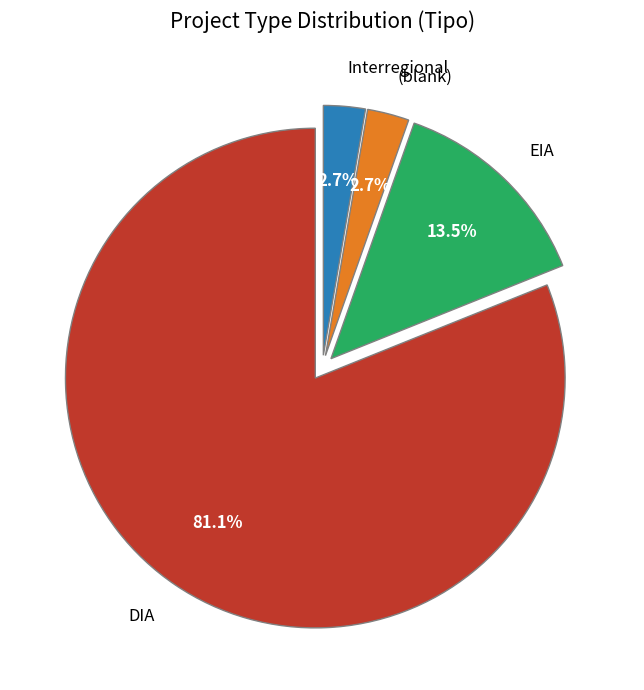

What percentage do EIA and DIA together represent?

94.6%